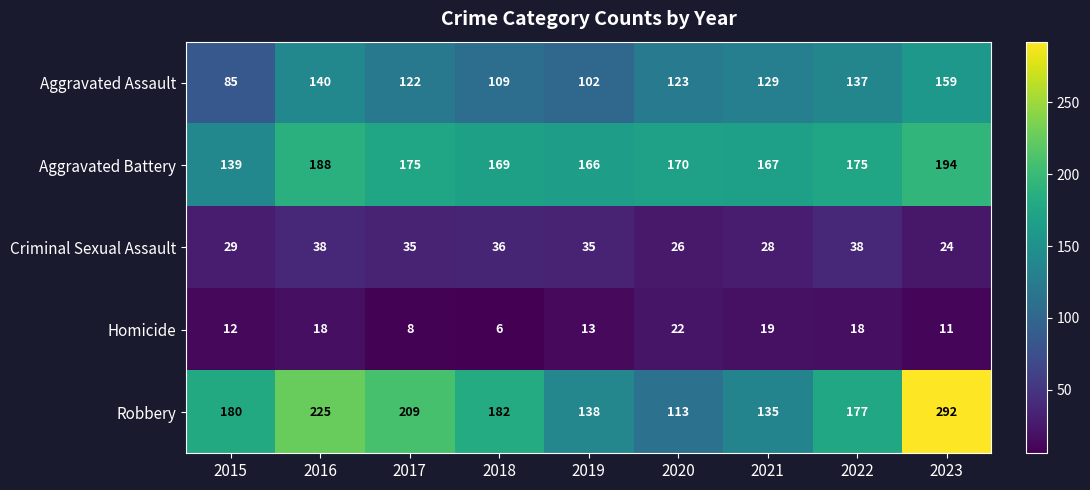

Where is Aggravated Battery nearest to the value 166?

2019